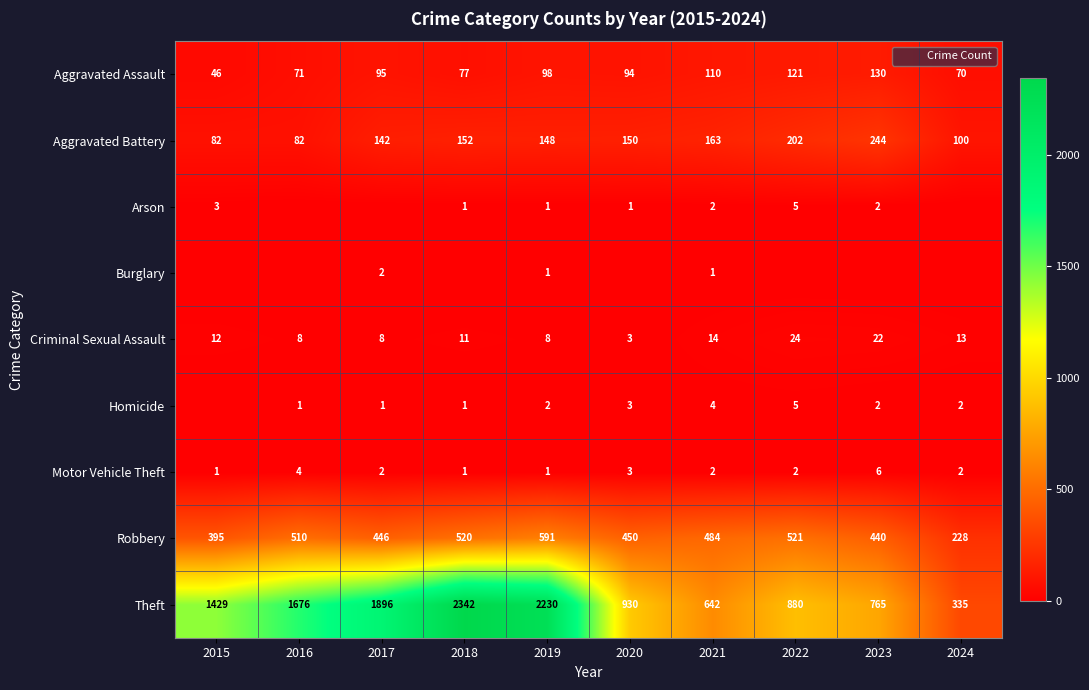

True or false: Homicide has a value of 3 at 2015.

False